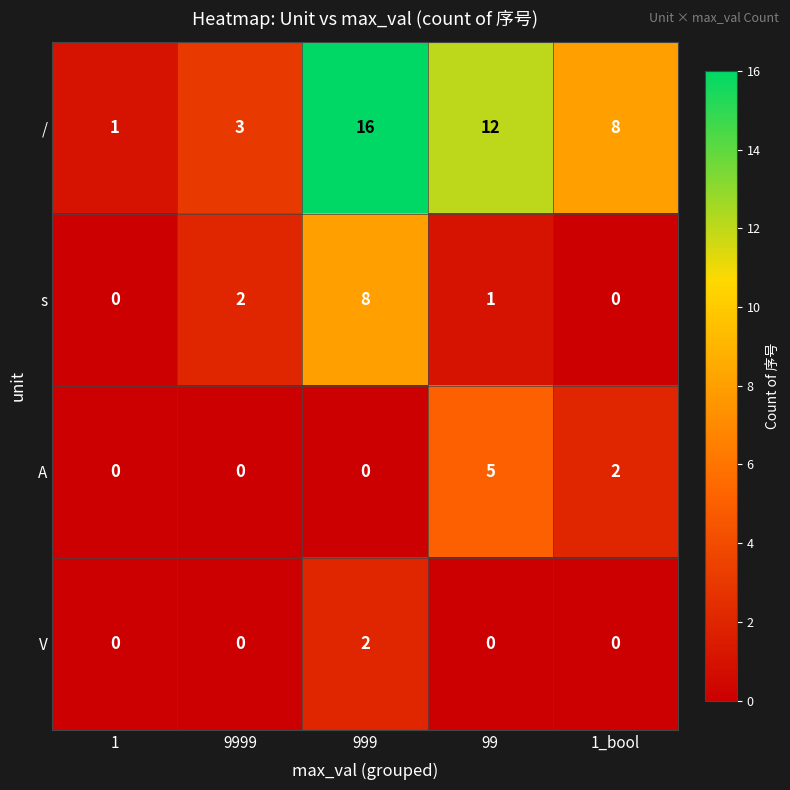

What is the difference between the / values at 1_bool and 9999?

5